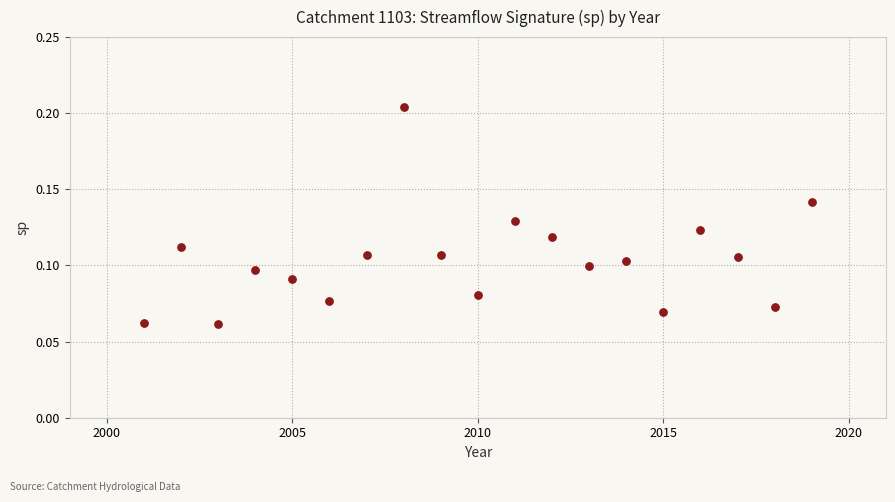

Count the number of points in this scatter plot.

19